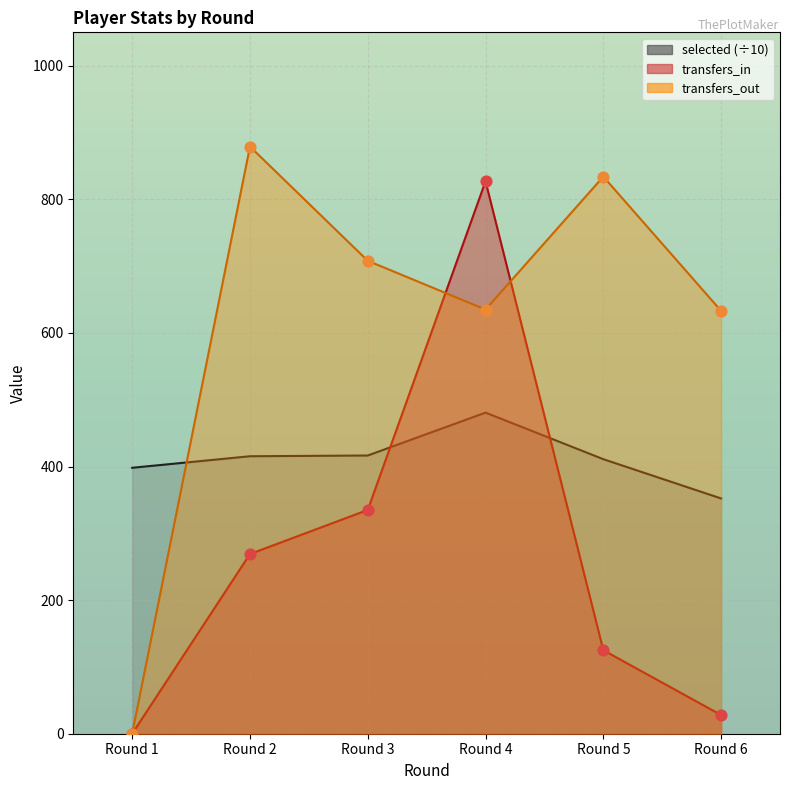

Which series has the largest Y range (max minus min)?

transfers_out